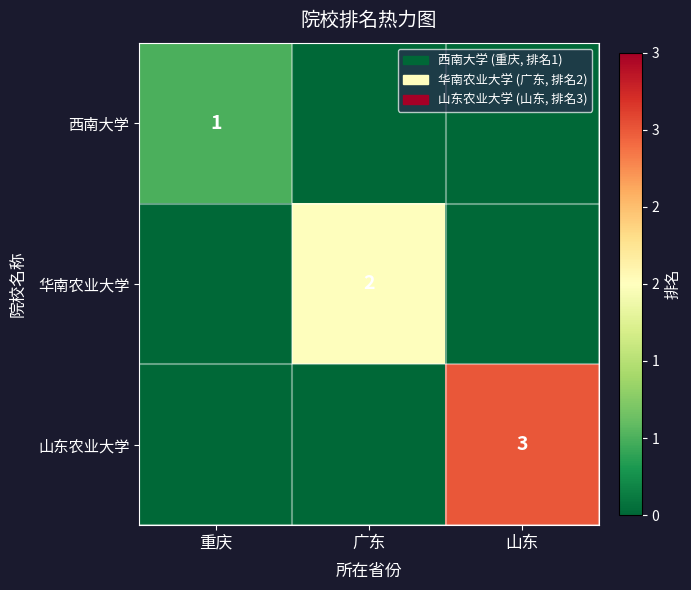

Is it true that 山东农业大学 equals 3 at 山东?

True